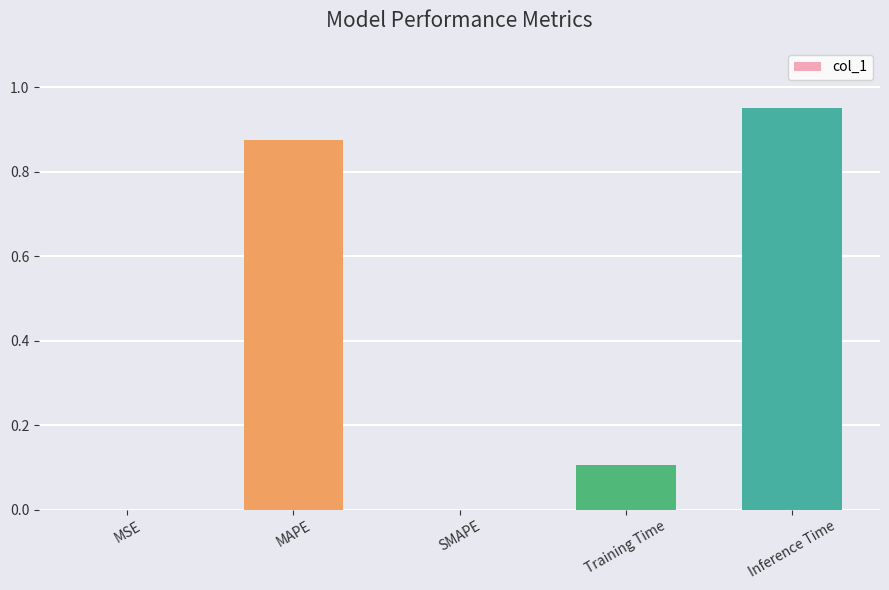

Are the bars horizontal?

No